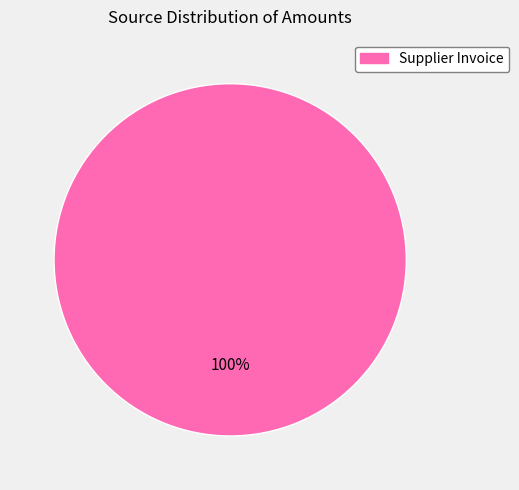

Is there any slice that represents more than half of the pie?

Yes